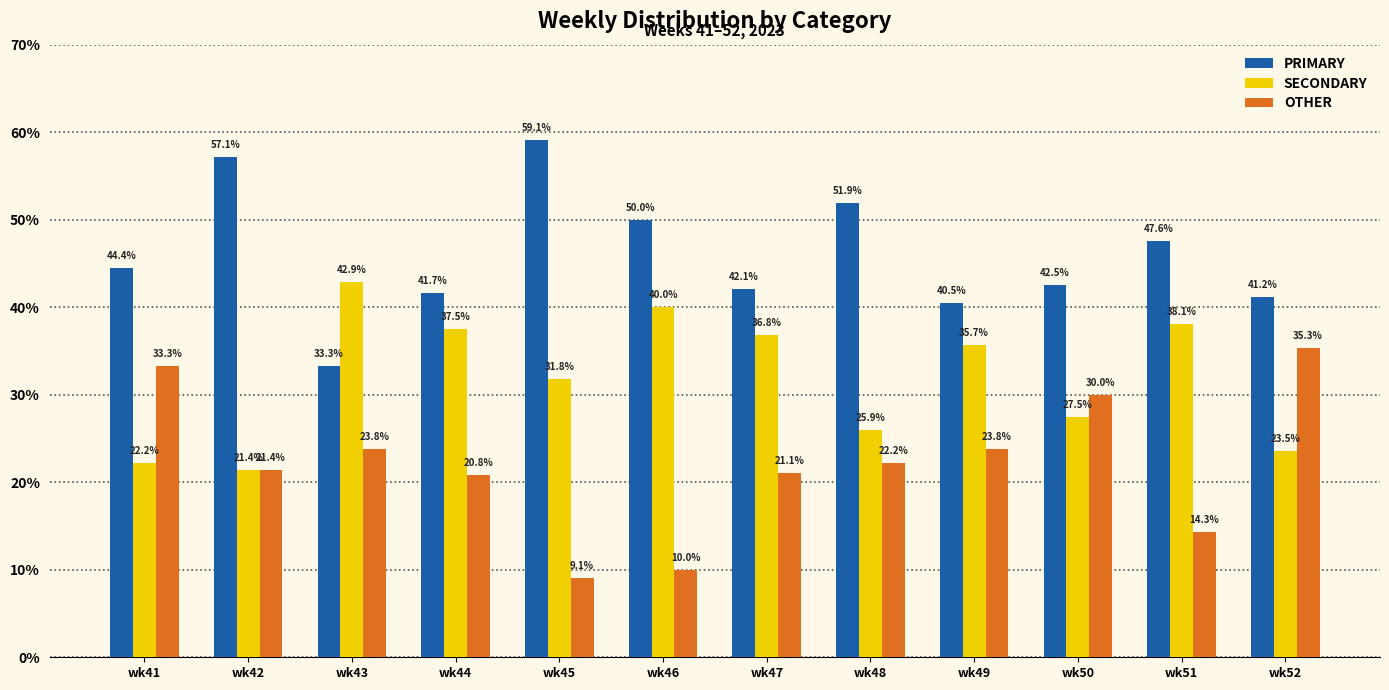

Is the value of PRIMARY at wk50 greater than the value of OTHER at wk52?

Yes